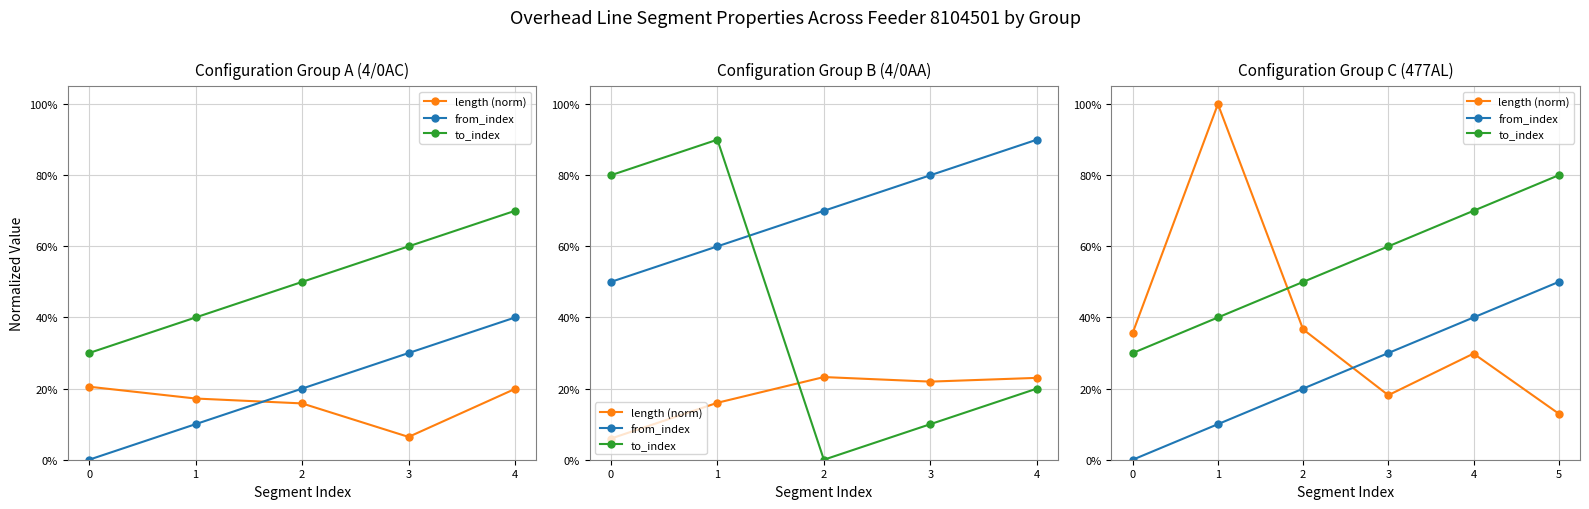

The to_index series shows 0.9 at 4. True or false?

False